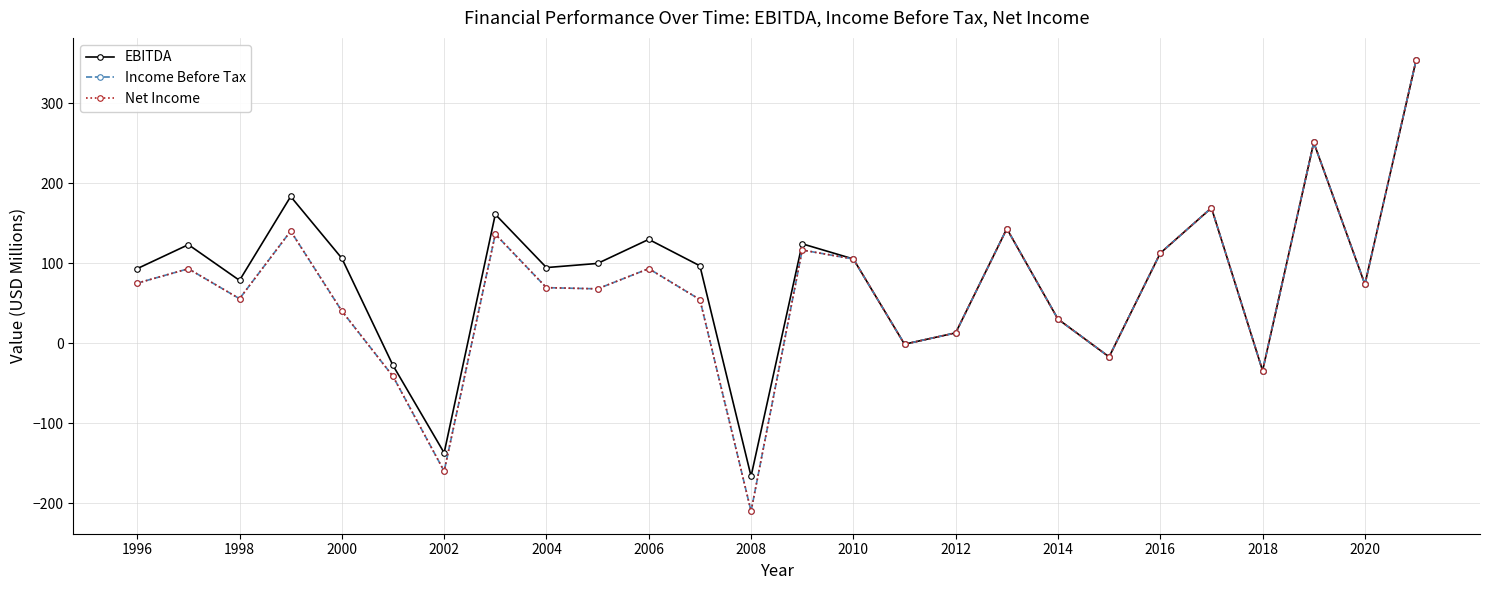

In EBITDA, how many points are higher than both neighbors (excluding endpoints)?

8